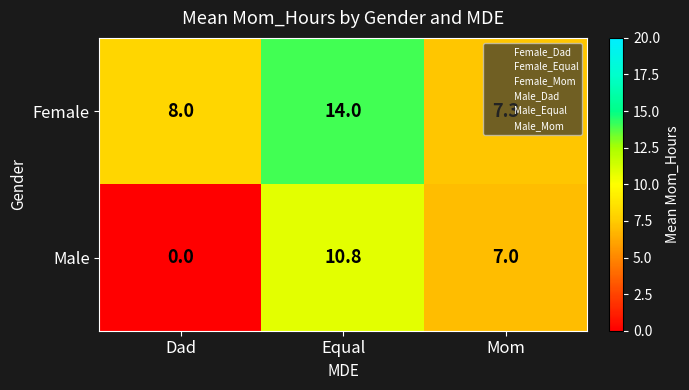

What is the greatest value displayed?

14.0